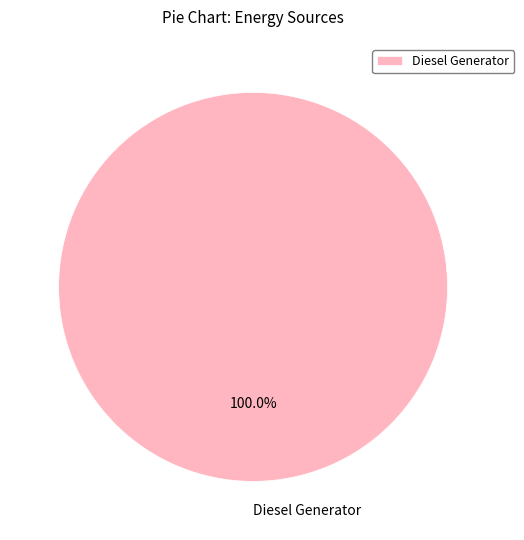

Rank the categories by value from lowest to highest.

Diesel Generator